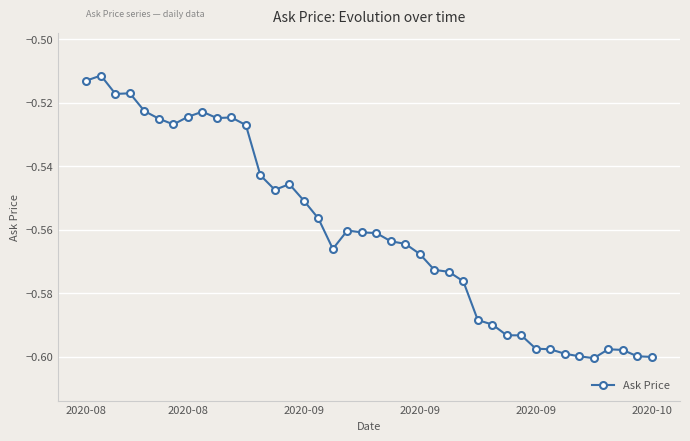

True or false: the data has more than 1 interior local peaks.

True